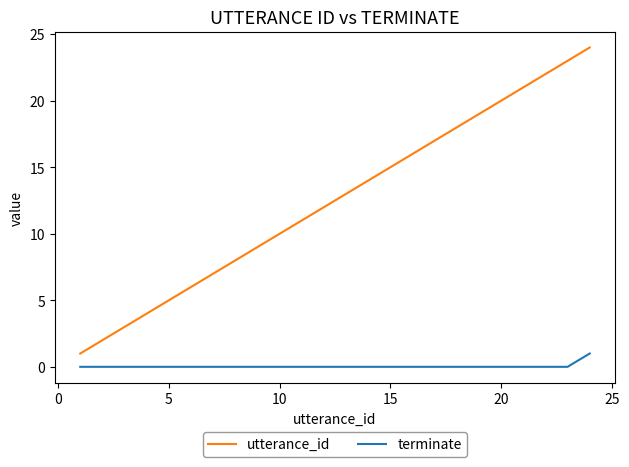

Which series has the largest total across all categories?

utterance_id